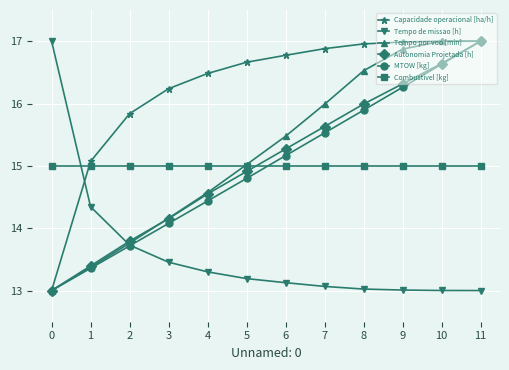

Between 4 and 10, which series saw the biggest shift?

Tempo por voo [min]